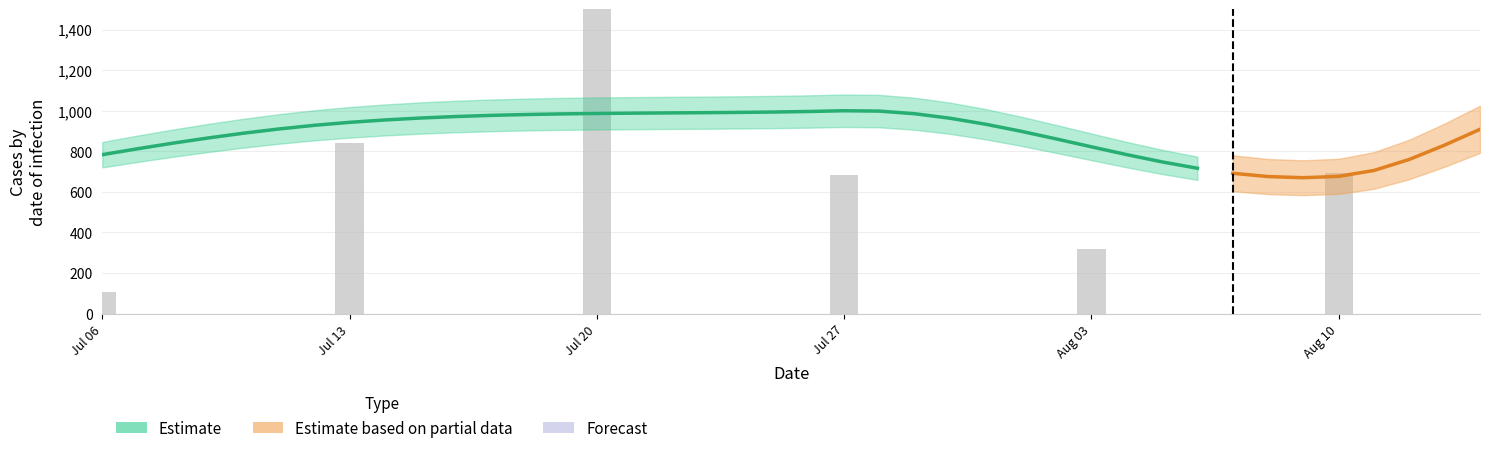

What is the difference between the second highest and second lowest values?

843.4